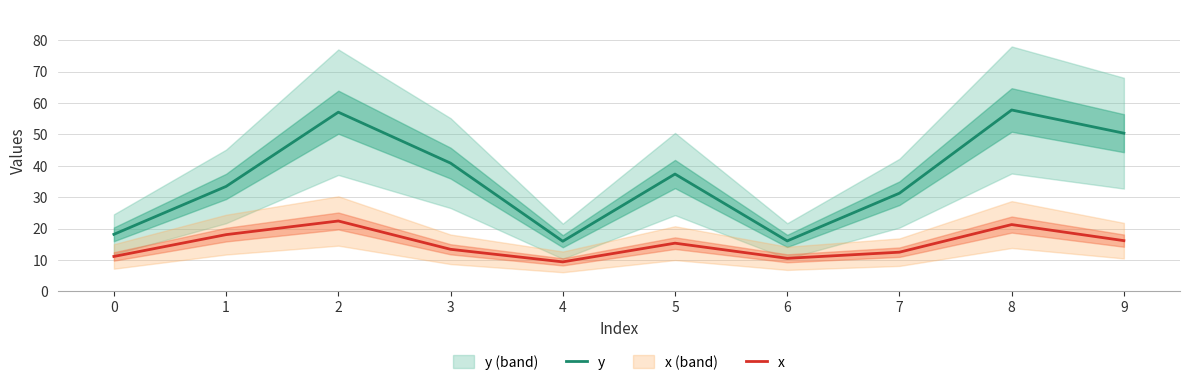

Reading left to right, transcribe all the data shown in this chart.

y: 0=18.2	1=33.5	2=57.1	3=40.9	4=16.0	5=37.4	6=16.1	7=31.3	8=57.8	9=50.4
x: 0=11.2	1=18.1	2=22.4	3=13.4	4=9.4	5=15.4	6=10.6	7=12.5	8=21.3	9=16.2